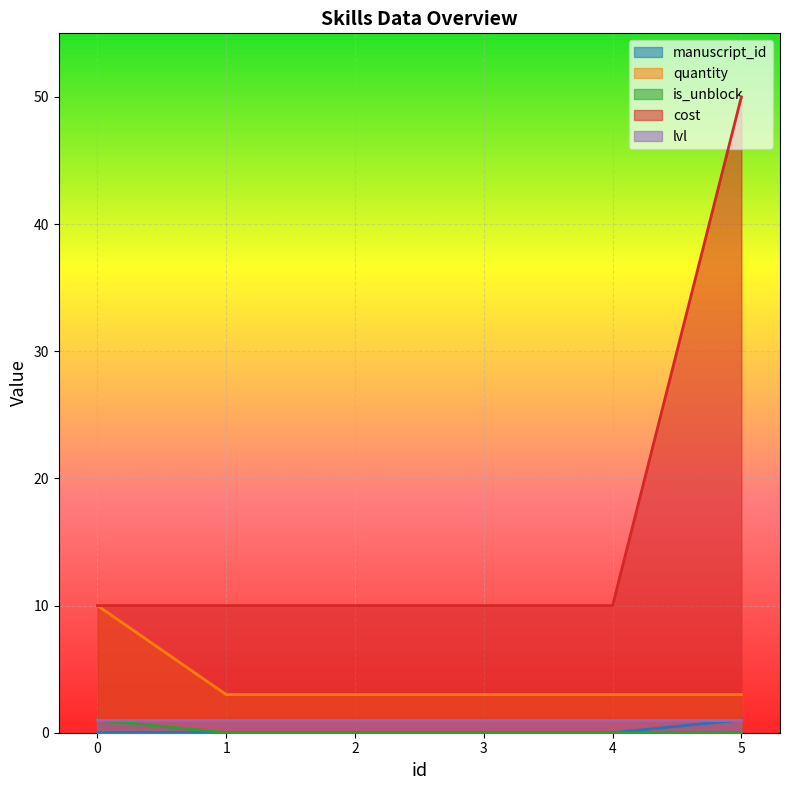

True or false: manuscript_id has a value of 1 at 5.

True